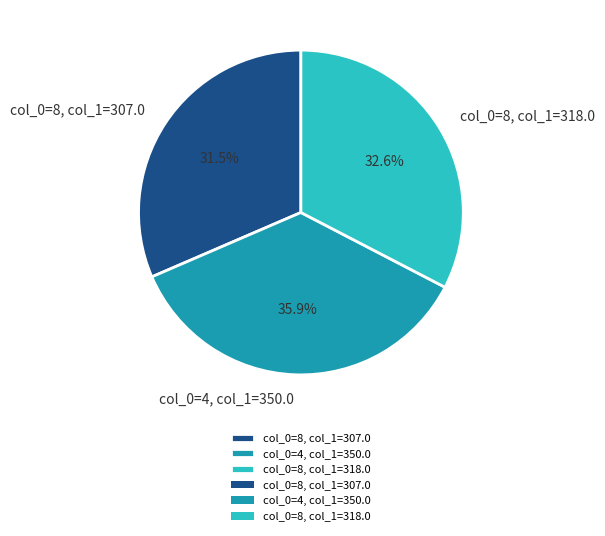

What is the smallest slice in the pie chart?

col_0=8, col_1=307.0